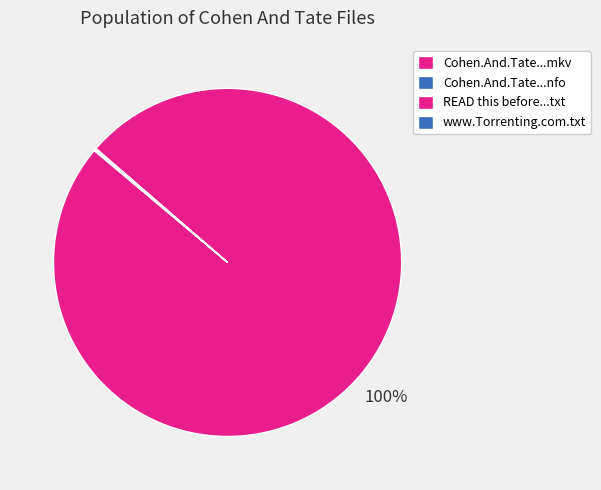

Is it true that www.Torrenting.com.txt is 0% of the pie?

True